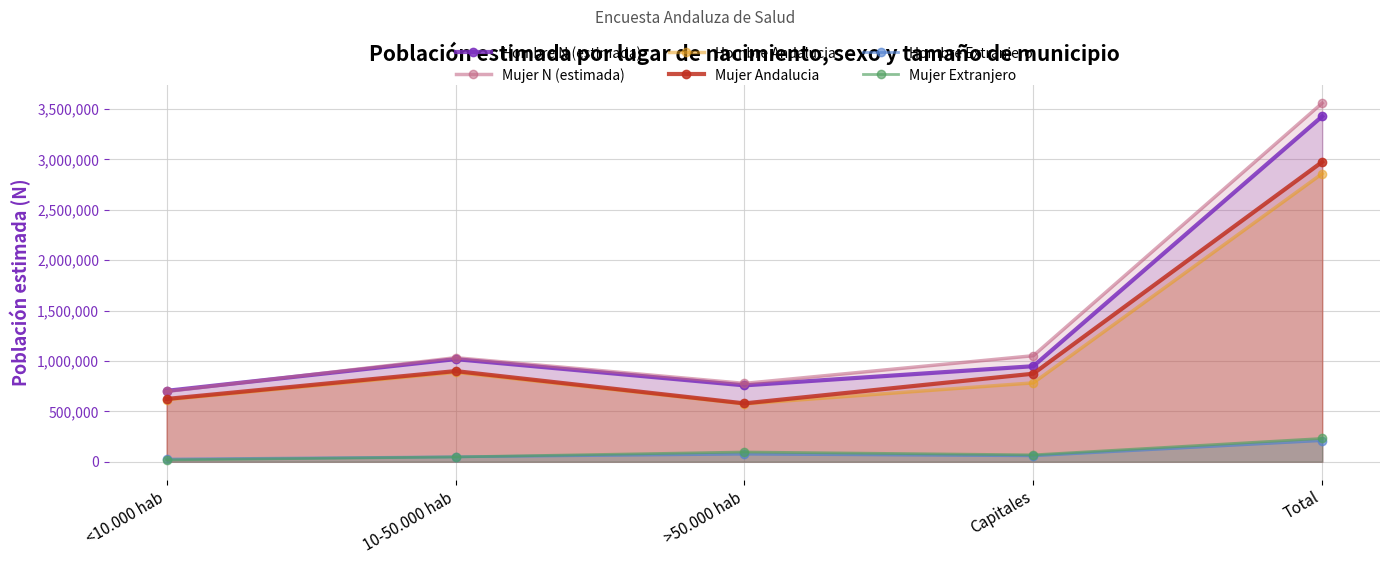

What is the value of the Mujer N (estimada) point at the 3rd from the left?

777174